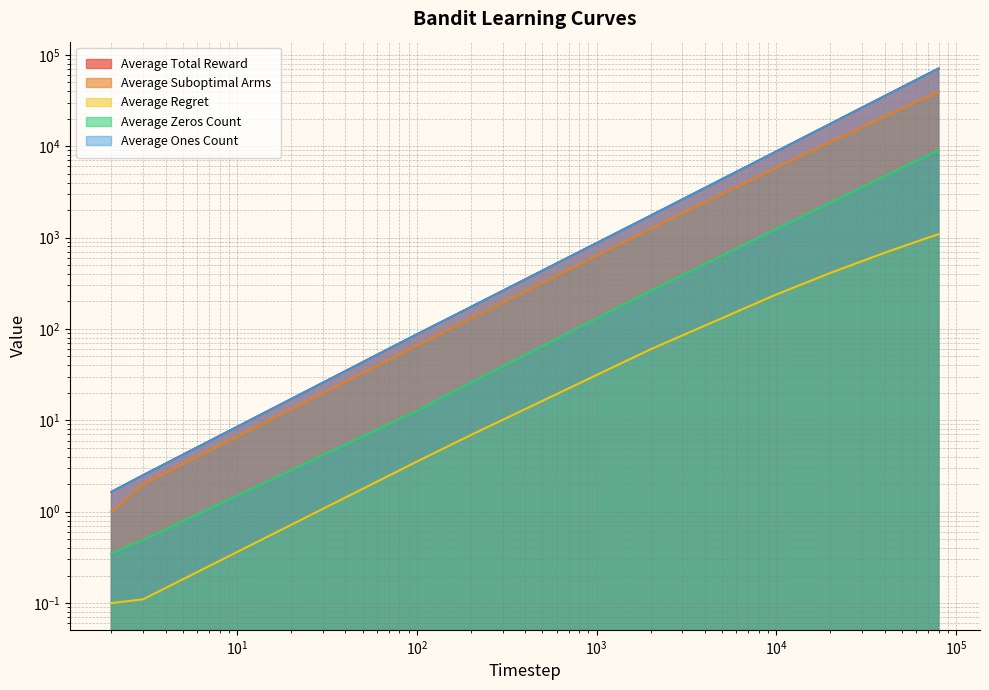

At 40000, list the series in order from smallest to largest.

Average Regret, Average Zeros Count, Average Suboptimal Arms, Average Total Reward, Average Ones Count